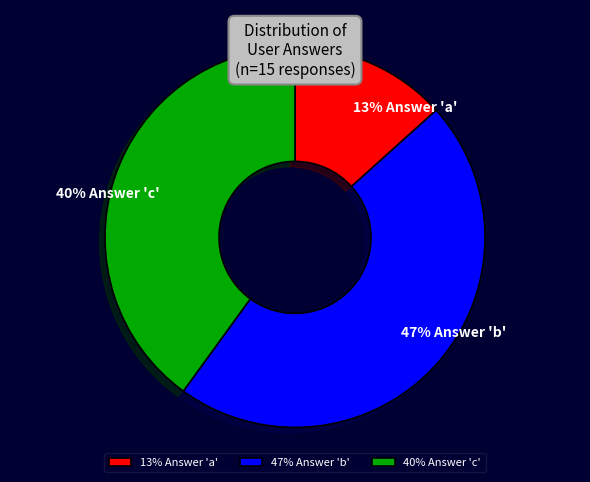

The 13% Answer 'a' slice represents 13% of the pie. True or false?

True